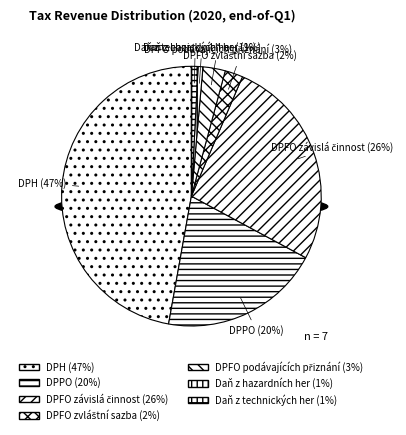

What percentage is the Daň z technických her slice, to the nearest percent?

1%